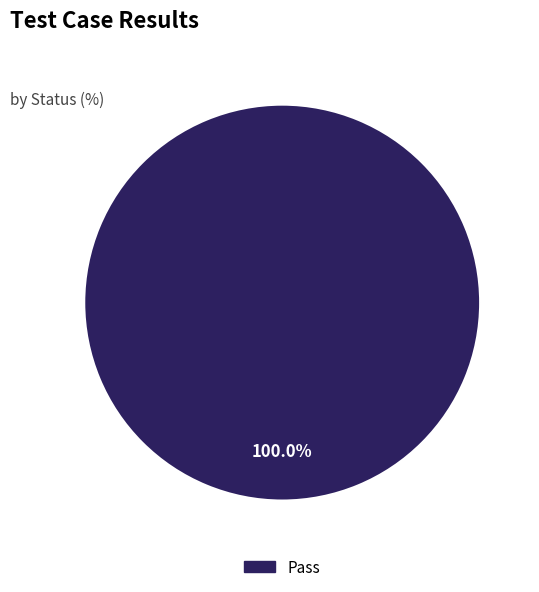

Is there a majority slice in this chart?

Yes